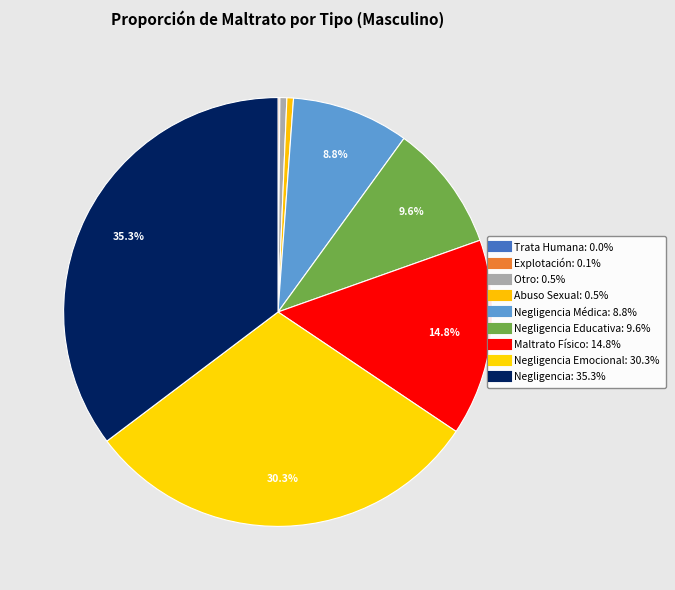

How many segments does this pie chart have?

9